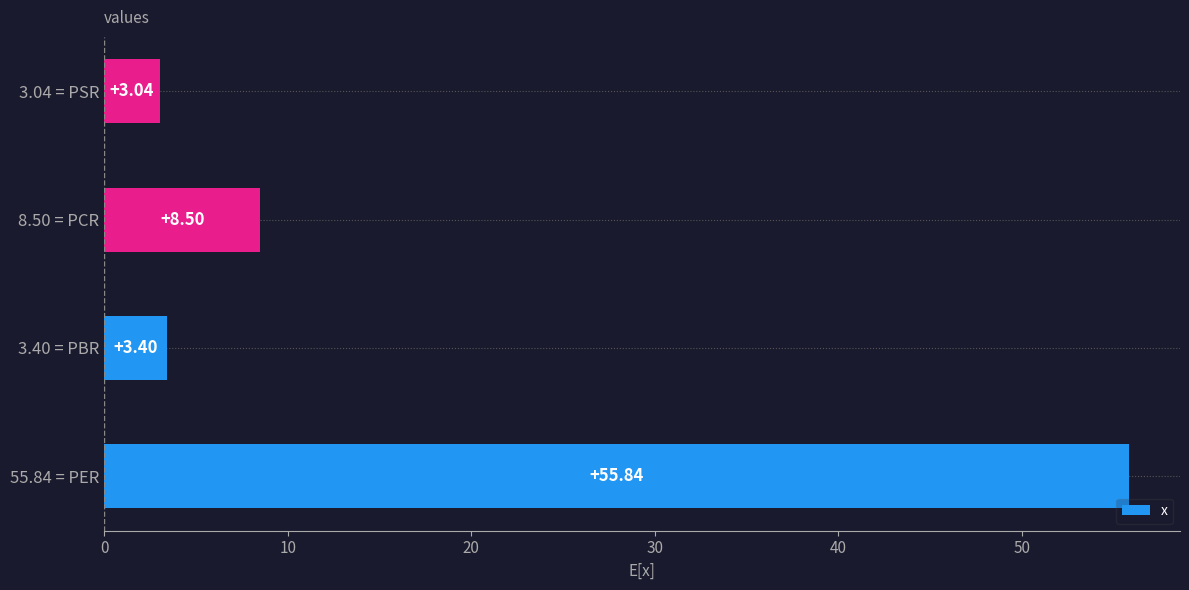

How many bars are there in total?

4